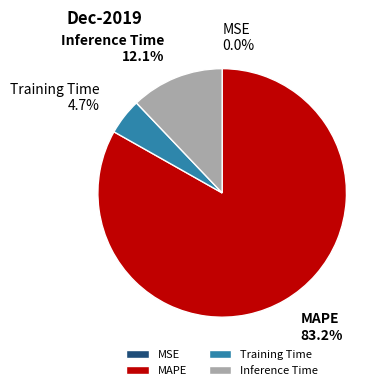

Which slice is the largest?

MAPE